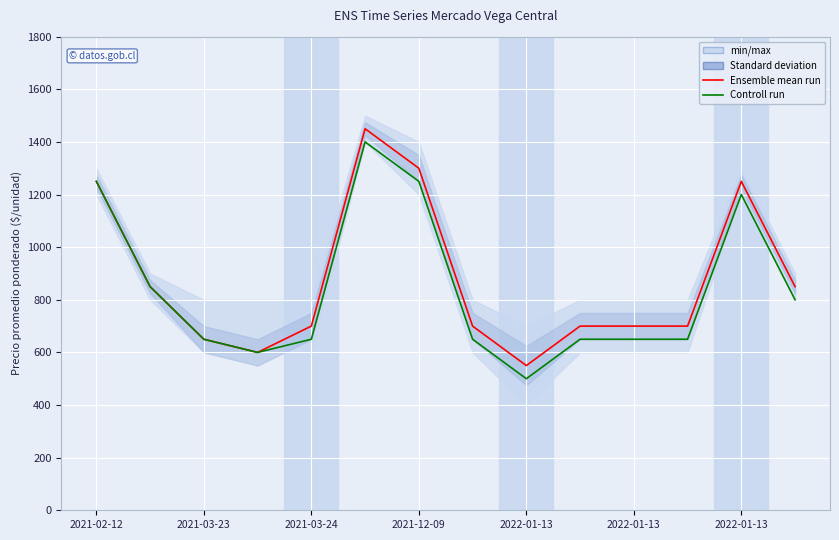

True or false: Controll run has more than 0 interior local peaks.

True